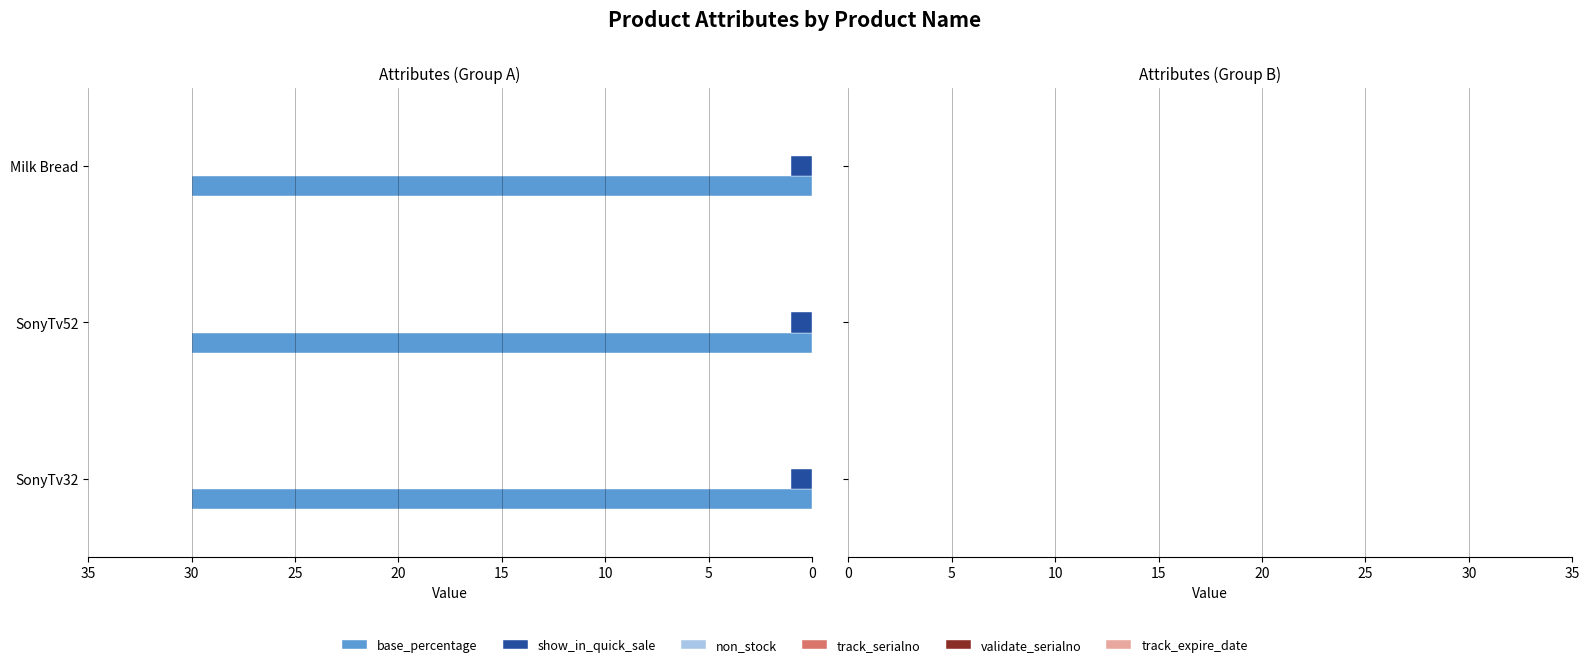

What is the sum of all show_in_quick_sale values?

3